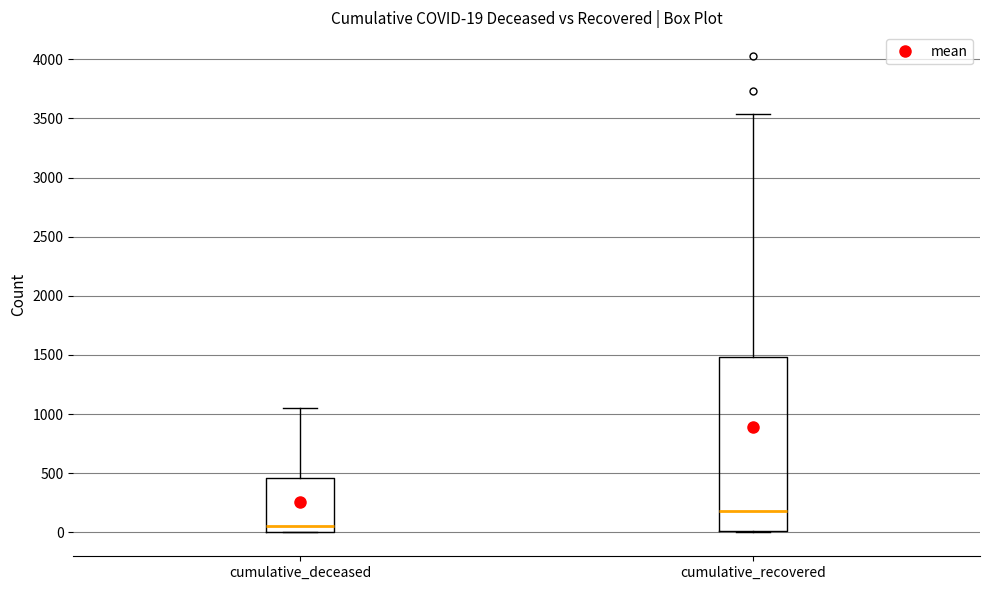

Comparing the boxes themselves (not the whiskers), which one is the tallest?

cumulative_recovered